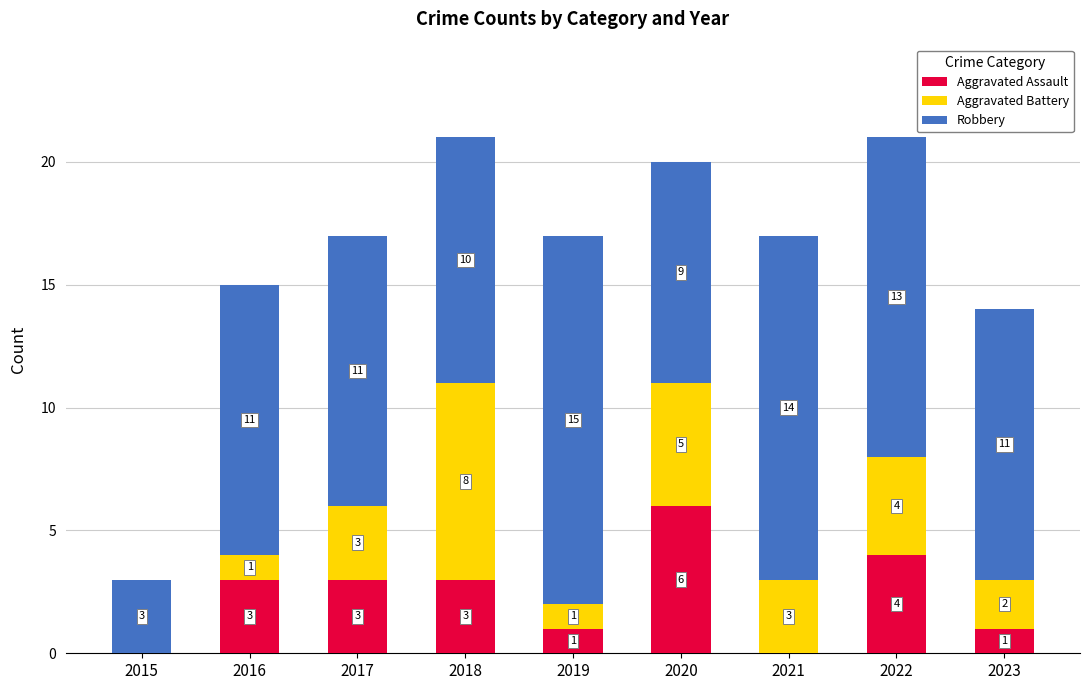

Reading left to right, transcribe the values for Aggravated Assault.

2015=0	2016=3	2017=3	2018=3	2019=1	2020=6	2021=0	2022=4	2023=1